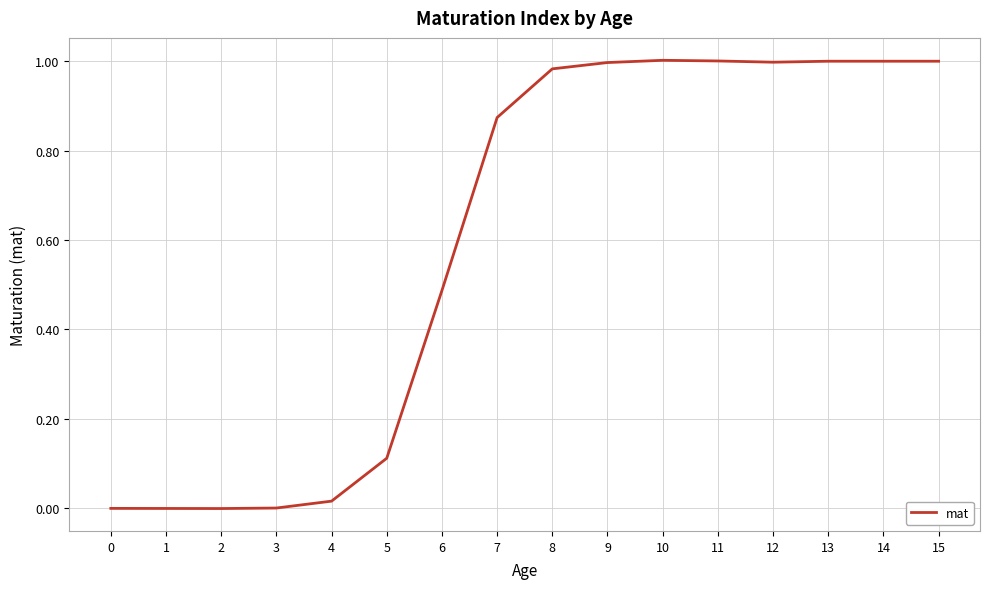

True or false: the data shows 0.3 at 10.

False